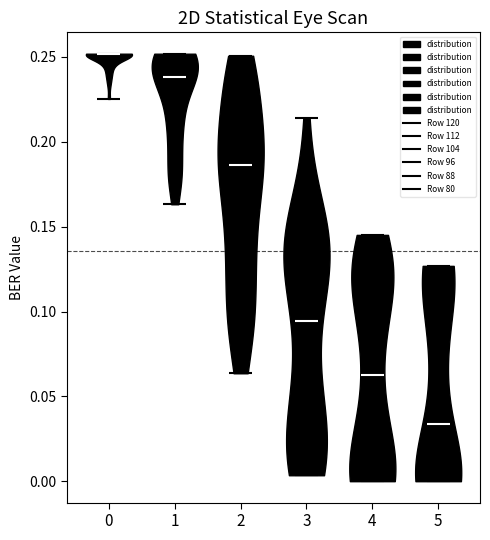

Reading left to right, read every violin against the y-axis: where its median line is, and the lowest and highest points it reaches. The values are not printed on the chart, so give them approximately, as read against the axis.

0: median line 0.250, lowest point 0.225, highest point 0.250
1: median line 0.240, lowest point 0.165, highest point 0.250
2: median line 0.185, lowest point 0.065, highest point 0.250
3: median line 0.095, lowest point 0.005, highest point 0.215
4: median line 0.060, lowest point 0.000, highest point 0.145
5: median line 0.035, lowest point 0.000, highest point 0.125